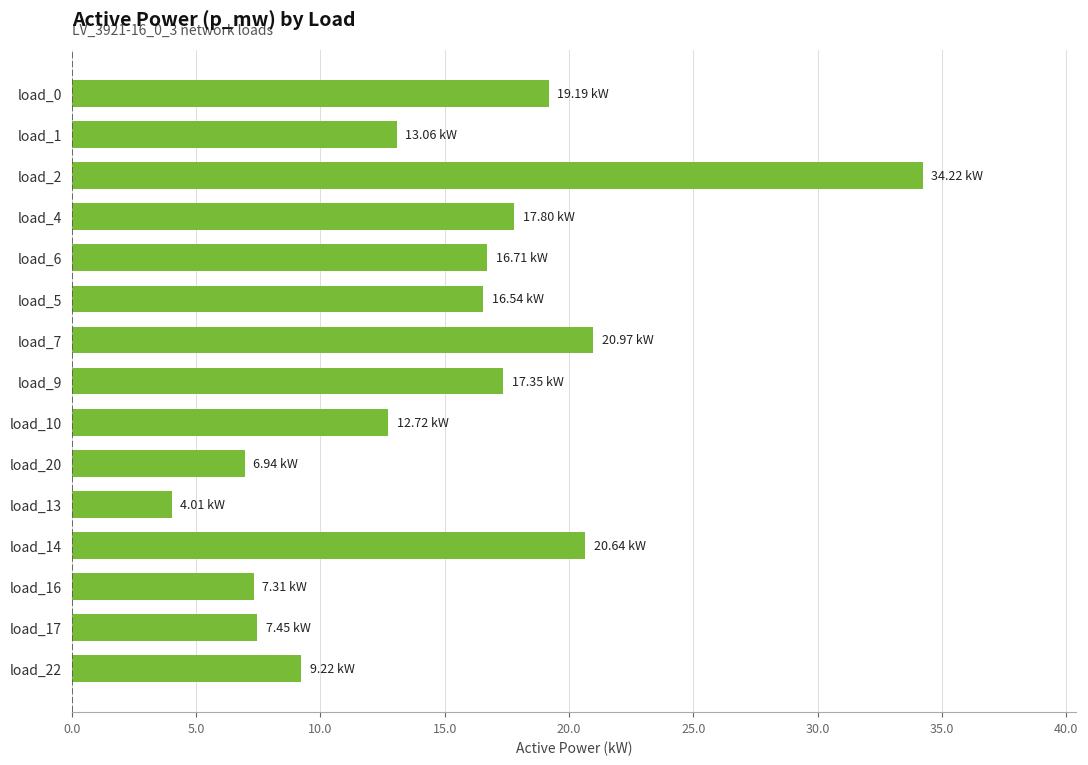

Does the chart contain any negative values?

No